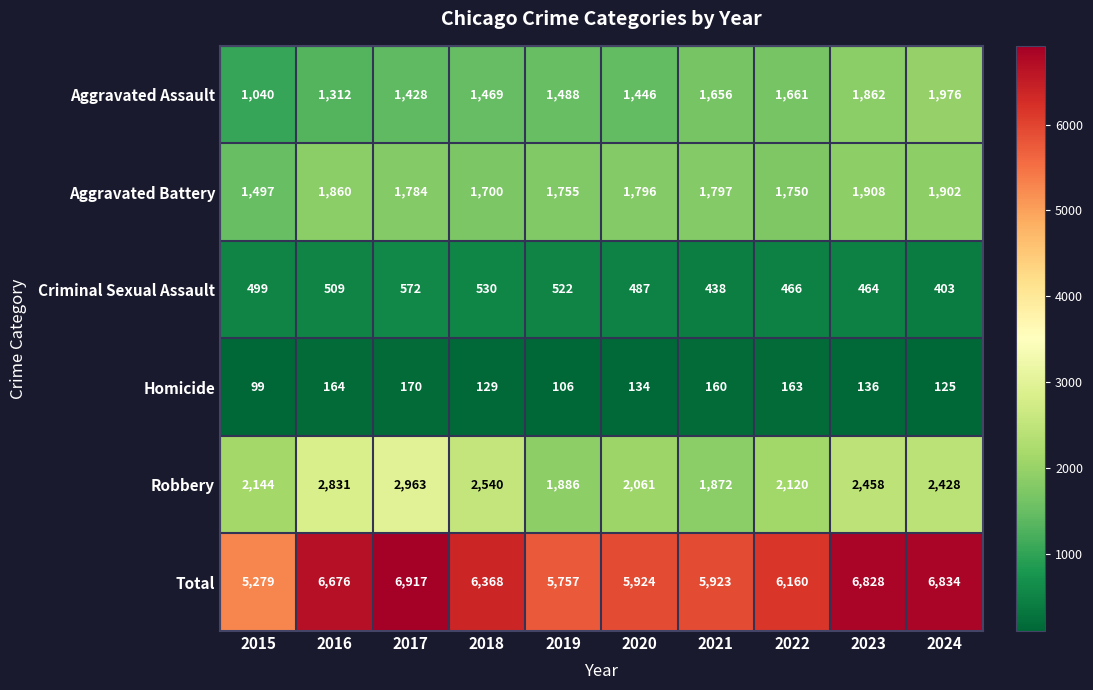

At which category is the sum across all series the highest?

2017